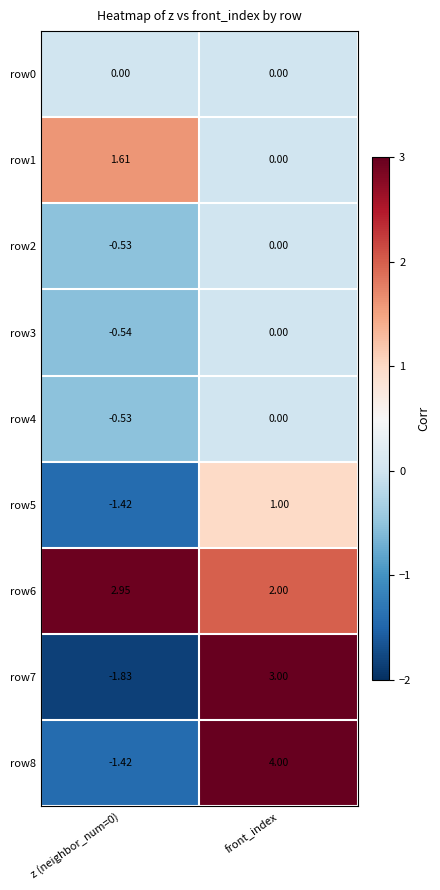

Which series has the largest total across all categories?

row6